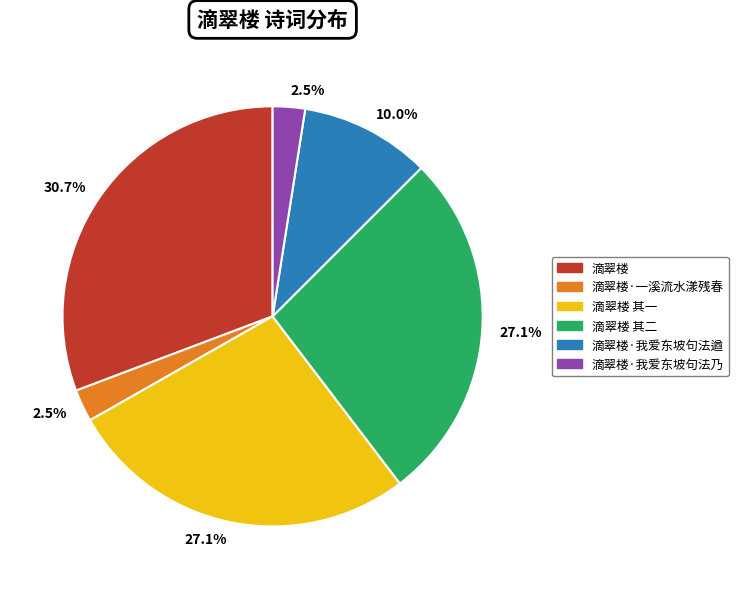

How many slices are in this pie chart?

6